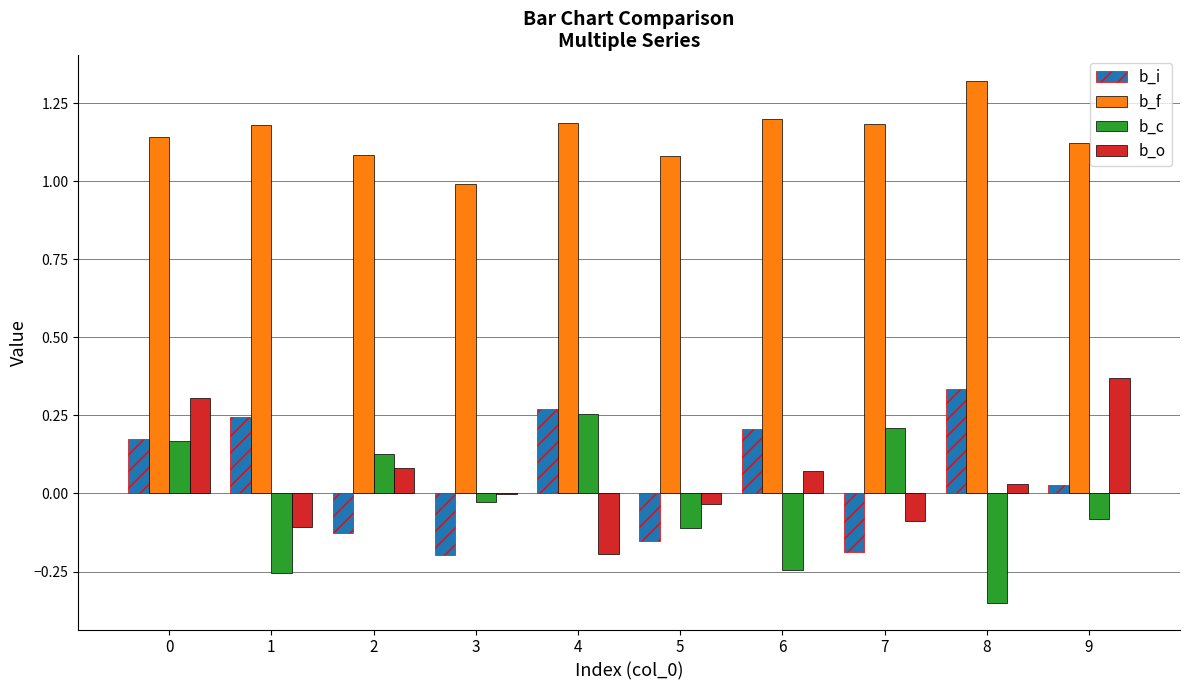

The b_f series shows 1.0 at 3. True or false?

True